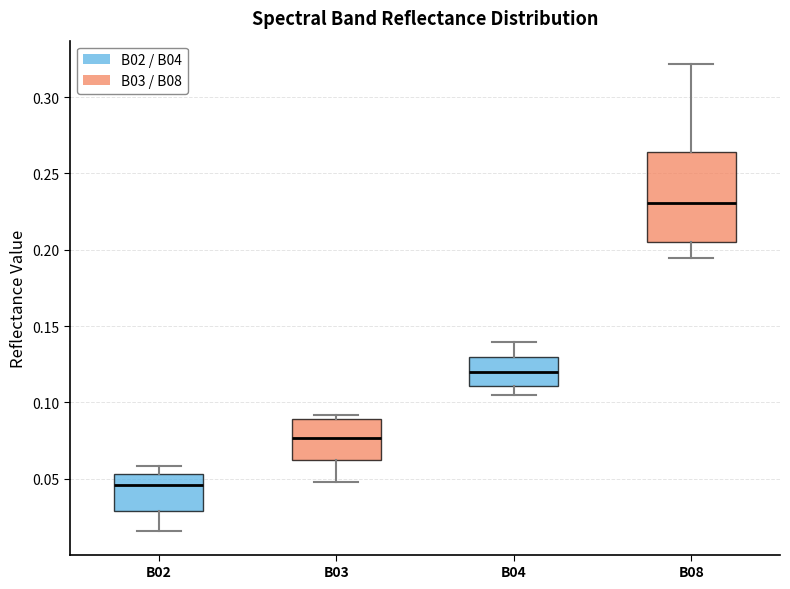

Reading left to right, transcribe this box plot: for each box, give where its median line is, the range the box spans, and where its two whiskers end, as read against the y-axis. The values are not printed on the chart, so give them approximately, as read against the axis.

B02: median 0.045, box 0.030 to 0.055, whiskers 0.015 to 0.060
B03: median 0.075, box 0.060 to 0.090, whiskers 0.050 to 0.090 (just above the box's upper edge)
B04: median 0.120, box 0.110 to 0.130, whiskers 0.105 to 0.140
B08: median 0.230, box 0.205 to 0.265, whiskers 0.195 to 0.320